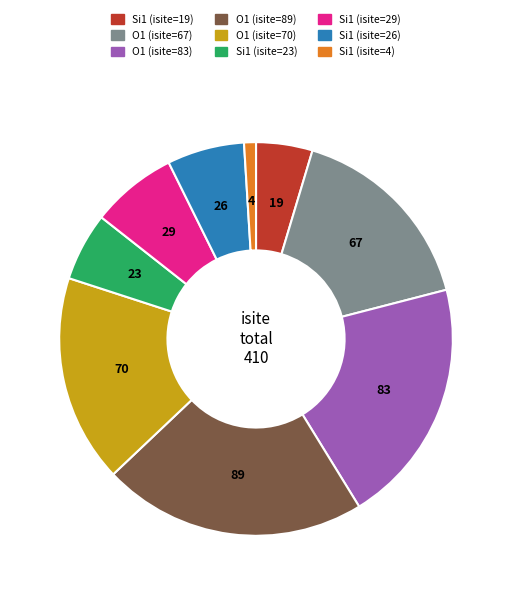

True or false: Si1 (isite=4) accounts for 15% of the total.

False